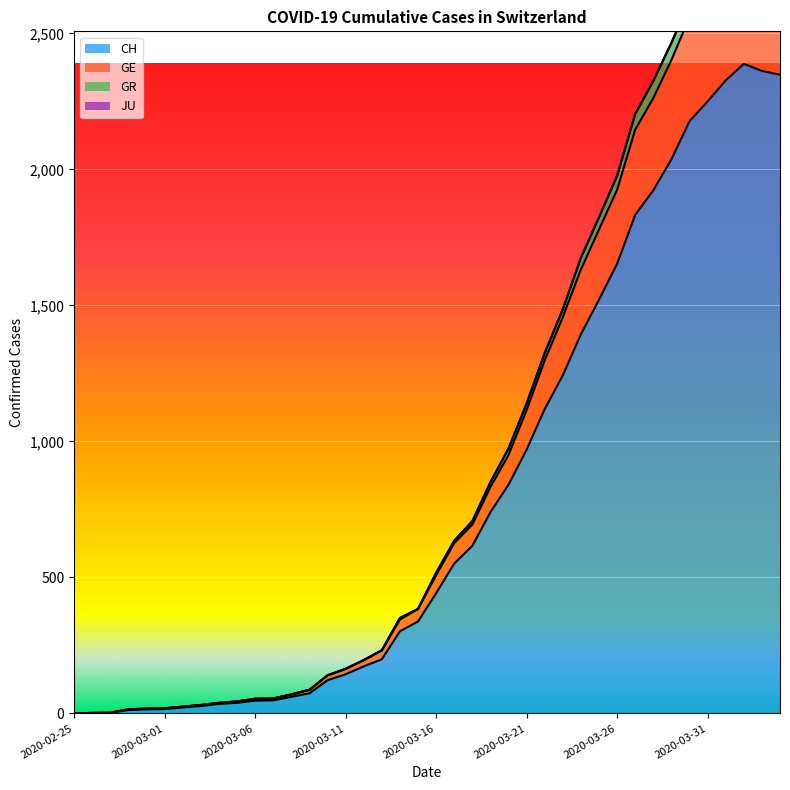

What position from the left is 2020-03-25?

30